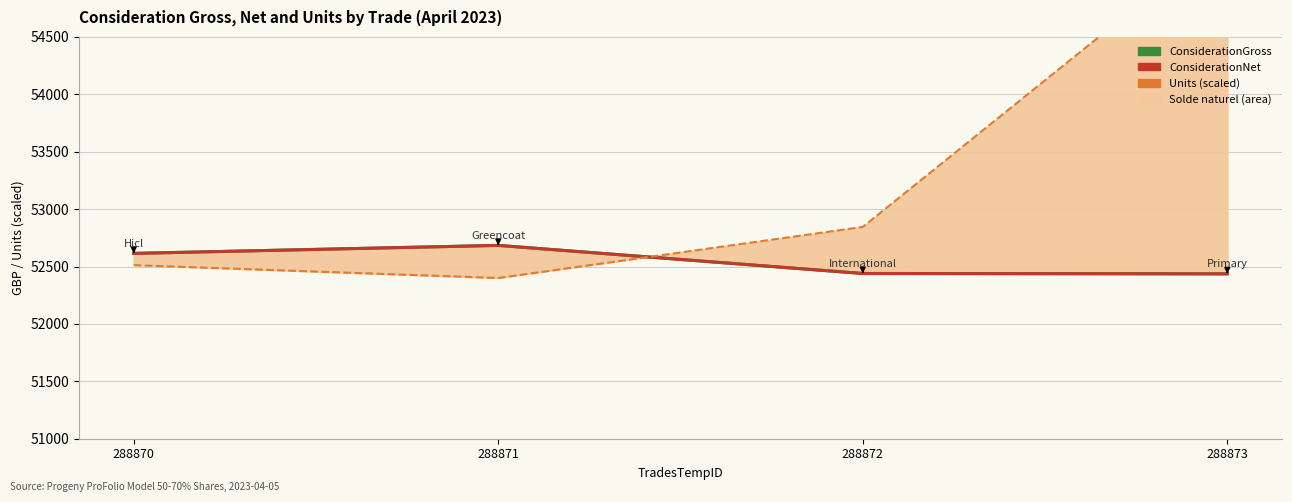

What is the difference between the maximum and minimum values in the ConsiderationNet line series?

247.9